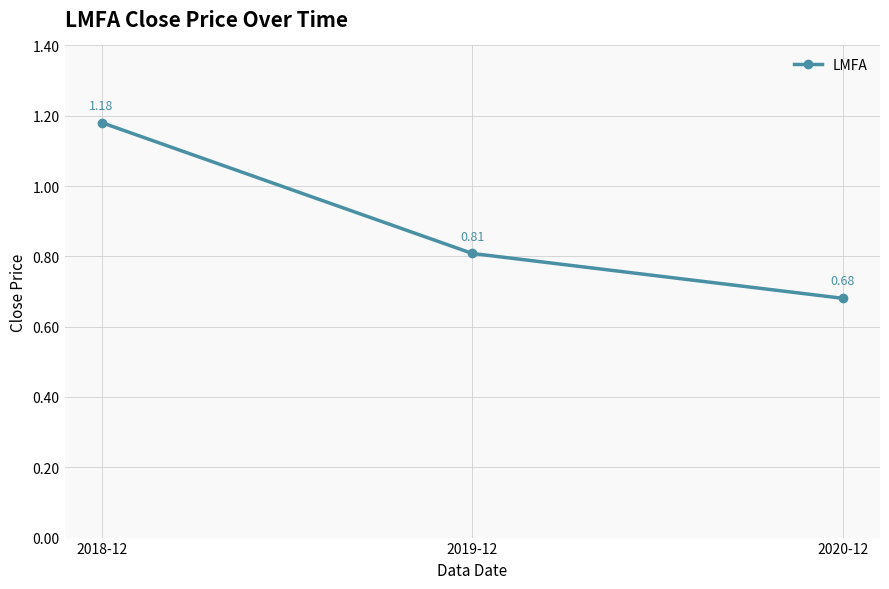

The chart shows a value of 1.0 at 2020-12. True or false?

False